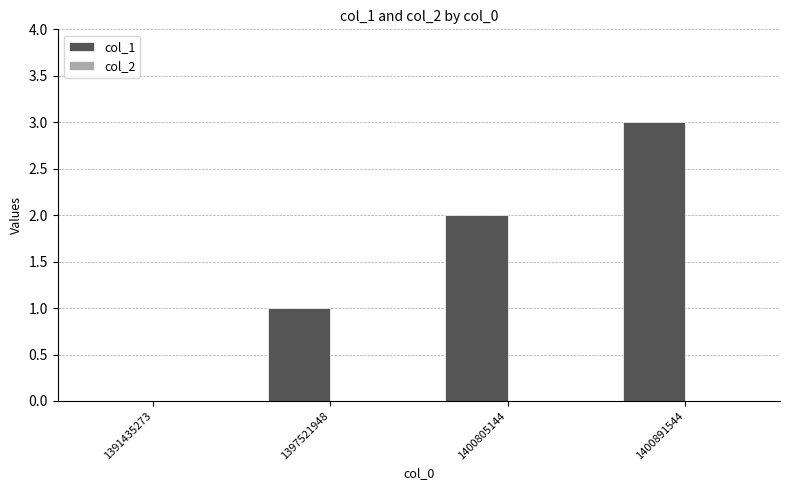

What value does the data have at 1400891544?

3